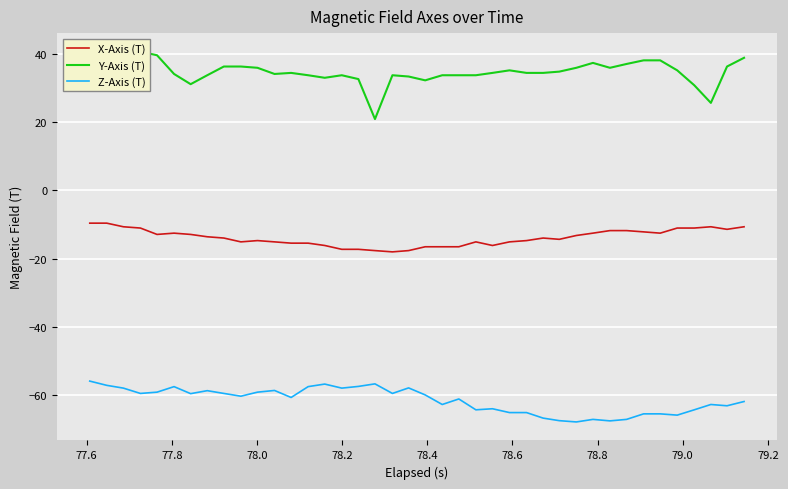

What is the value of the Y-Axis (T) point at the 24th from the left?

33.9